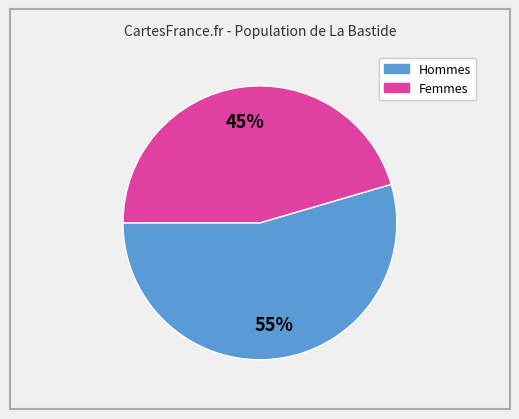

Is there any slice that represents more than half of the pie?

Yes